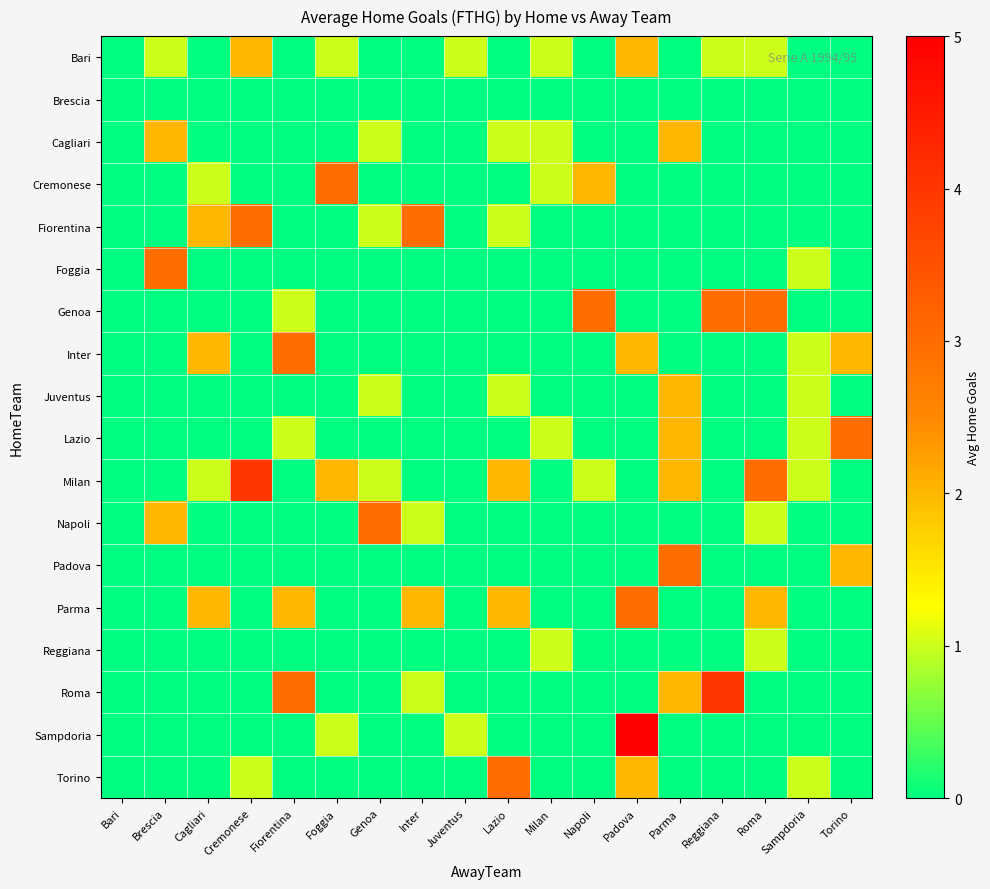

Reading left to right, what are all the values shown in this chart?

Bari: Bari=0	Brescia=1	Cagliari=0	Cremonese=2	Fiorentina=0	Foggia=1	Genoa=0	Inter=0	Juventus=1	Lazio=0	Milan=1	Napoli=0	Padova=2	Parma=0	Reggiana=1	Roma=1	Sampdoria=0	Torino=0
Brescia: Bari=0	Brescia=0	Cagliari=0	Cremonese=0	Fiorentina=0	Foggia=0	Genoa=0	Inter=0	Juventus=0	Lazio=0	Milan=0	Napoli=0	Padova=0	Parma=0	Reggiana=0	Roma=0	Sampdoria=0	Torino=0
Cagliari: Bari=0	Brescia=2	Cagliari=0	Cremonese=0	Fiorentina=0	Foggia=0	Genoa=1	Inter=0	Juventus=0	Lazio=1	Milan=1	Napoli=0	Padova=0	Parma=2	Reggiana=0	Roma=0	Sampdoria=0	Torino=0
Cremonese: Bari=0	Brescia=0	Cagliari=1	Cremonese=0	Fiorentina=0	Foggia=3	Genoa=0	Inter=0	Juventus=0	Lazio=0	Milan=1	Napoli=2	Padova=0	Parma=0	Reggiana=0	Roma=0	Sampdoria=0	Torino=0
Fiorentina: Bari=0	Brescia=0	Cagliari=2	Cremonese=3	Fiorentina=0	Foggia=0	Genoa=1	Inter=3	Juventus=0	Lazio=1	Milan=0	Napoli=0	Padova=0	Parma=0	Reggiana=0	Roma=0	Sampdoria=0	Torino=0
Foggia: Bari=0	Brescia=3	Cagliari=0	Cremonese=0	Fiorentina=0	Foggia=0	Genoa=0	Inter=0	Juventus=0	Lazio=0	Milan=0	Napoli=0	Padova=0	Parma=0	Reggiana=0	Roma=0	Sampdoria=1	Torino=0
Genoa: Bari=0	Brescia=0	Cagliari=0	Cremonese=0	Fiorentina=1	Foggia=0	Genoa=0	Inter=0	Juventus=0	Lazio=0	Milan=0	Napoli=3	Padova=0	Parma=0	Reggiana=3	Roma=3	Sampdoria=0	Torino=0
Inter: Bari=0	Brescia=0	Cagliari=2	Cremonese=0	Fiorentina=3	Foggia=0	Genoa=0	Inter=0	Juventus=0	Lazio=0	Milan=0	Napoli=0	Padova=2	Parma=0	Reggiana=0	Roma=0	Sampdoria=1	Torino=2
Juventus: Bari=0	Brescia=0	Cagliari=0	Cremonese=0	Fiorentina=0	Foggia=0	Genoa=1	Inter=0	Juventus=0	Lazio=1	Milan=0	Napoli=0	Padova=0	Parma=2	Reggiana=0	Roma=0	Sampdoria=1	Torino=0
Lazio: Bari=0	Brescia=0	Cagliari=0	Cremonese=0	Fiorentina=1	Foggia=0	Genoa=0	Inter=0	Juventus=0	Lazio=0	Milan=1	Napoli=0	Padova=0	Parma=2	Reggiana=0	Roma=0	Sampdoria=1	Torino=3
Milan: Bari=0	Brescia=0	Cagliari=1	Cremonese=4	Fiorentina=0	Foggia=2	Genoa=1	Inter=0	Juventus=0	Lazio=2	Milan=0	Napoli=1	Padova=0	Parma=2	Reggiana=0	Roma=3	Sampdoria=1	Torino=0
Napoli: Bari=0	Brescia=2	Cagliari=0	Cremonese=0	Fiorentina=0	Foggia=0	Genoa=3	Inter=1	Juventus=0	Lazio=0	Milan=0	Napoli=0	Padova=0	Parma=0	Reggiana=0	Roma=1	Sampdoria=0	Torino=0
Padova: Bari=0	Brescia=0	Cagliari=0	Cremonese=0	Fiorentina=0	Foggia=0	Genoa=0	Inter=0	Juventus=0	Lazio=0	Milan=0	Napoli=0	Padova=0	Parma=3	Reggiana=0	Roma=0	Sampdoria=0	Torino=2
Parma: Bari=0	Brescia=0	Cagliari=2	Cremonese=0	Fiorentina=2	Foggia=0	Genoa=0	Inter=2	Juventus=0	Lazio=2	Milan=0	Napoli=0	Padova=3	Parma=0	Reggiana=0	Roma=2	Sampdoria=0	Torino=0
Reggiana: Bari=0	Brescia=0	Cagliari=0	Cremonese=0	Fiorentina=0	Foggia=0	Genoa=0	Inter=0	Juventus=0	Lazio=0	Milan=1	Napoli=0	Padova=0	Parma=0	Reggiana=0	Roma=1	Sampdoria=0	Torino=0
Roma: Bari=0	Brescia=0	Cagliari=0	Cremonese=0	Fiorentina=3	Foggia=0	Genoa=0	Inter=1	Juventus=0	Lazio=0	Milan=0	Napoli=0	Padova=0	Parma=2	Reggiana=4	Roma=0	Sampdoria=0	Torino=0
Sampdoria: Bari=0	Brescia=0	Cagliari=0	Cremonese=0	Fiorentina=0	Foggia=1	Genoa=0	Inter=0	Juventus=1	Lazio=0	Milan=0	Napoli=0	Padova=5	Parma=0	Reggiana=0	Roma=0	Sampdoria=0	Torino=0
Torino: Bari=0	Brescia=0	Cagliari=0	Cremonese=1	Fiorentina=0	Foggia=0	Genoa=0	Inter=0	Juventus=0	Lazio=3	Milan=0	Napoli=0	Padova=2	Parma=0	Reggiana=0	Roma=0	Sampdoria=1	Torino=0